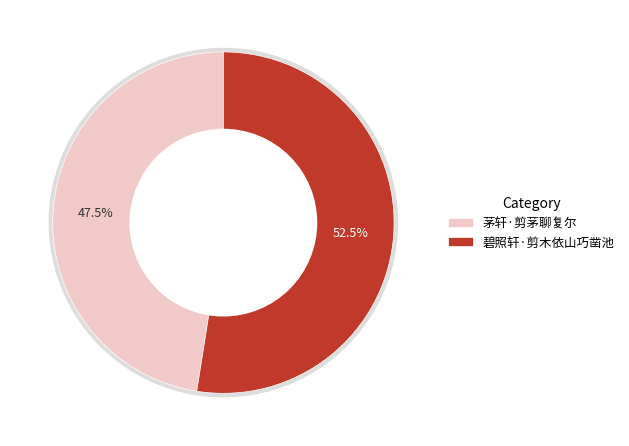

True or false: 碧照轩·剪木依山巧凿池 accounts for 52% of the total.

True